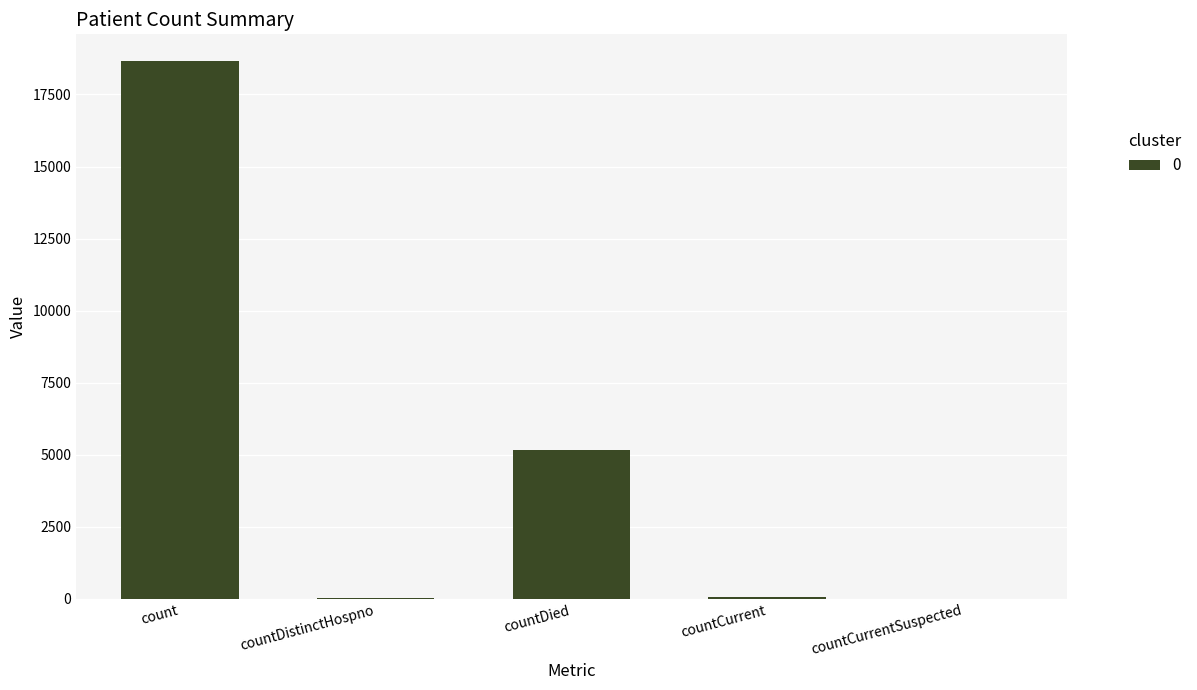

Where is the data nearest to the value 9327?

countDied